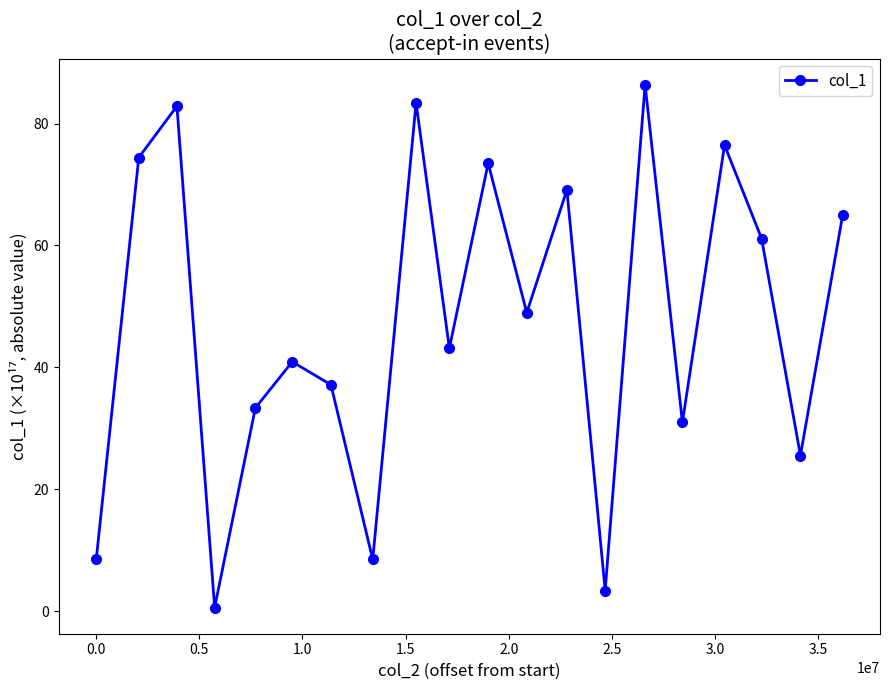

How many lines are shown in the chart?

1